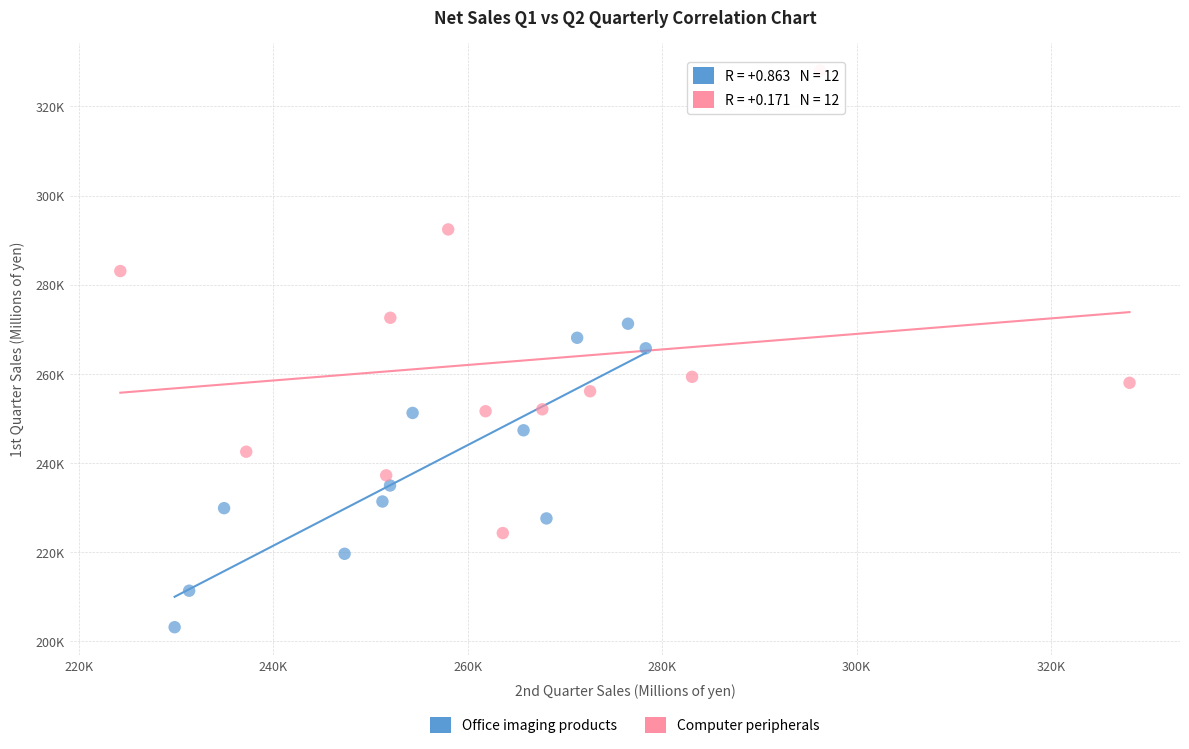

Which series contains the lowest Y value?

Office imaging products